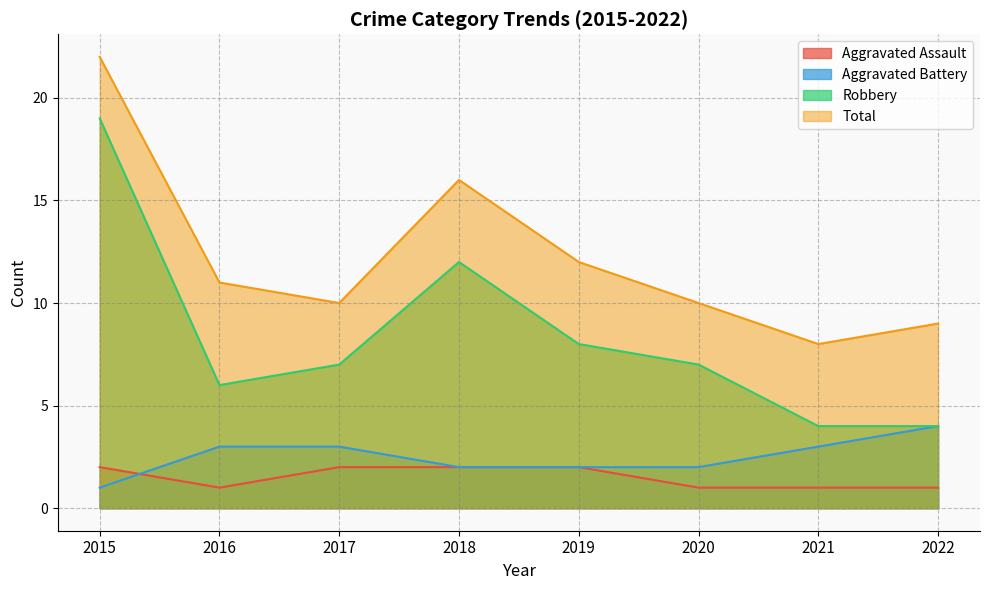

Reading left to right, what are all the values shown in this chart?

Aggravated Assault: 2015=2	2016=1	2017=2	2018=2	2019=2	2020=1	2021=1	2022=1
Aggravated Battery: 2015=1	2016=3	2017=3	2018=2	2019=2	2020=2	2021=3	2022=4
Robbery: 2015=19	2016=6	2017=7	2018=12	2019=8	2020=7	2021=4	2022=4
Total: 2015=22	2016=11	2017=10	2018=16	2019=12	2020=10	2021=8	2022=9